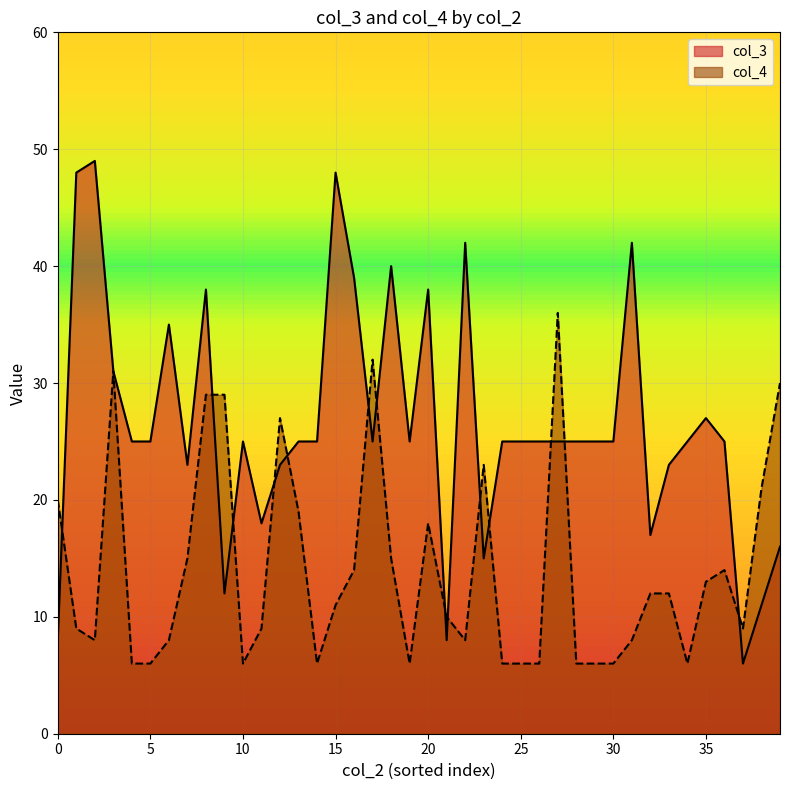

What are all the series names shown in the legend?

col_3, col_4